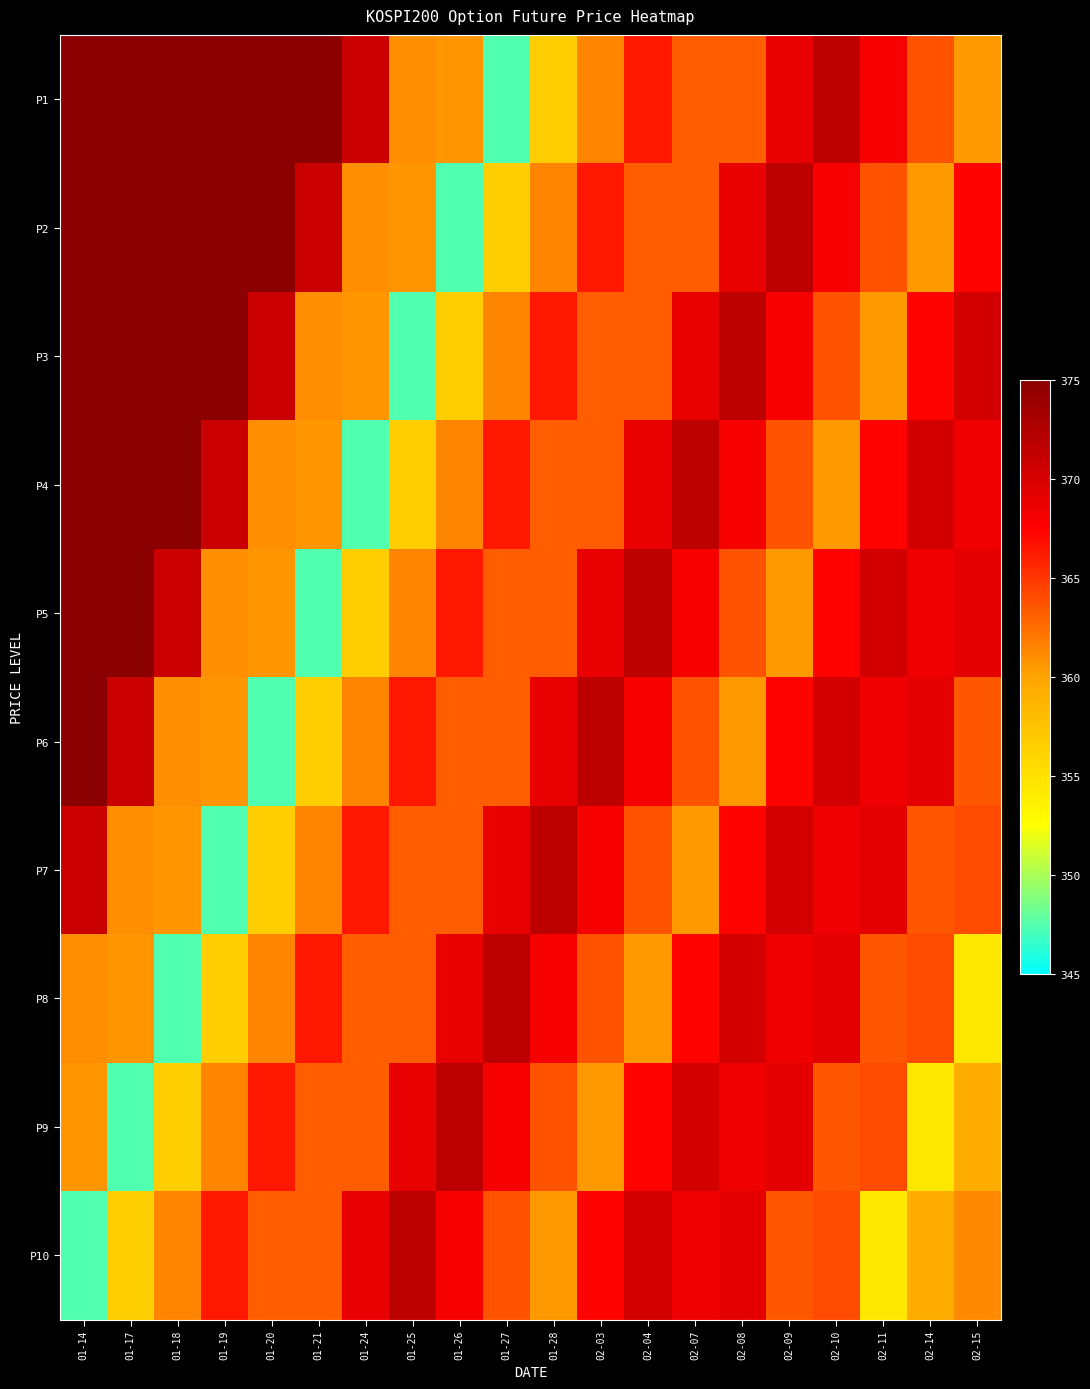

What is the smallest value displayed?

347.4